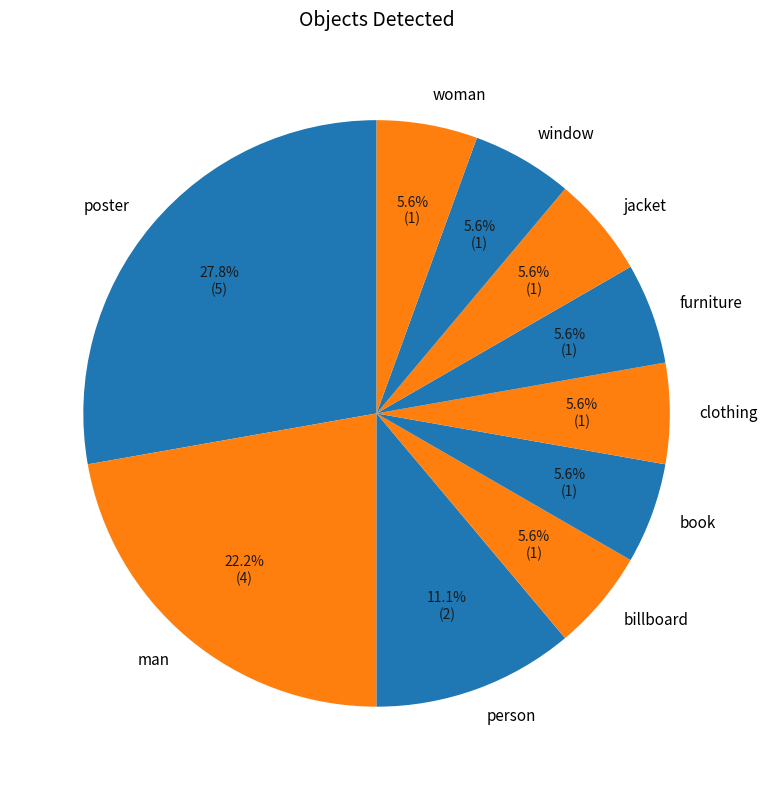

Is person the majority of the pie?

No